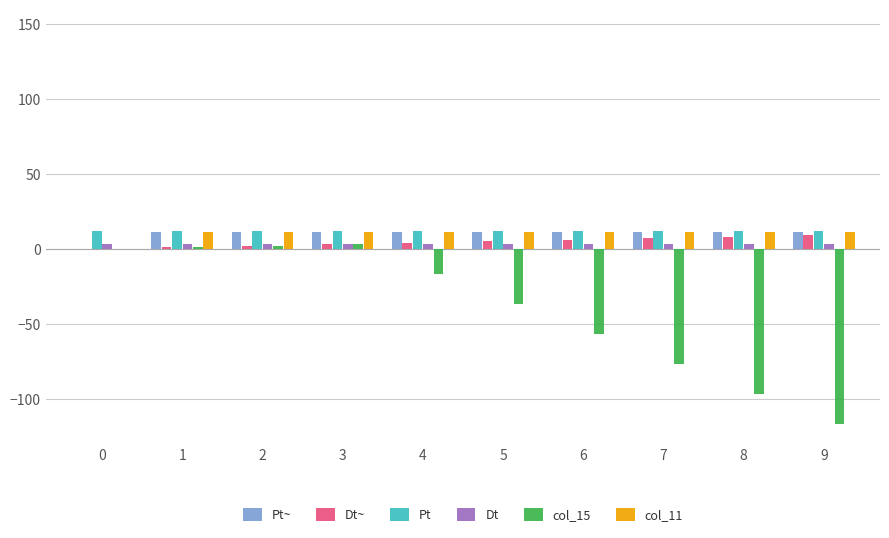

What is the highest value of the Pt series?

12